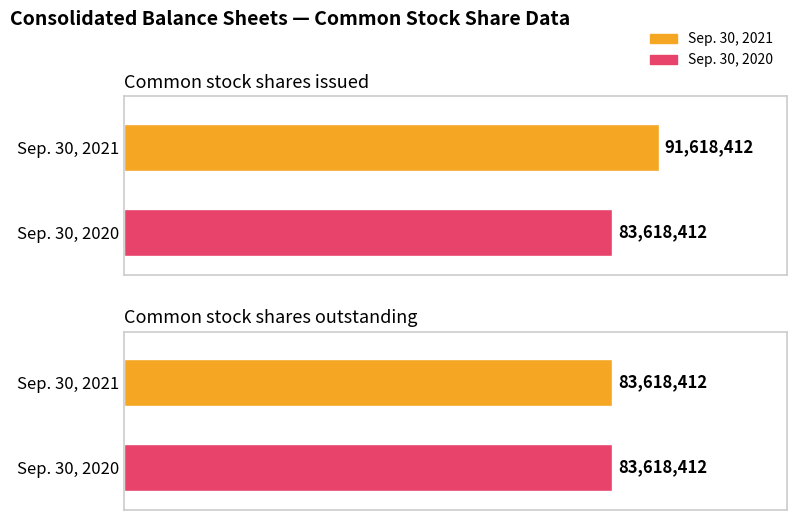

Count the number of categories in the chart.

2